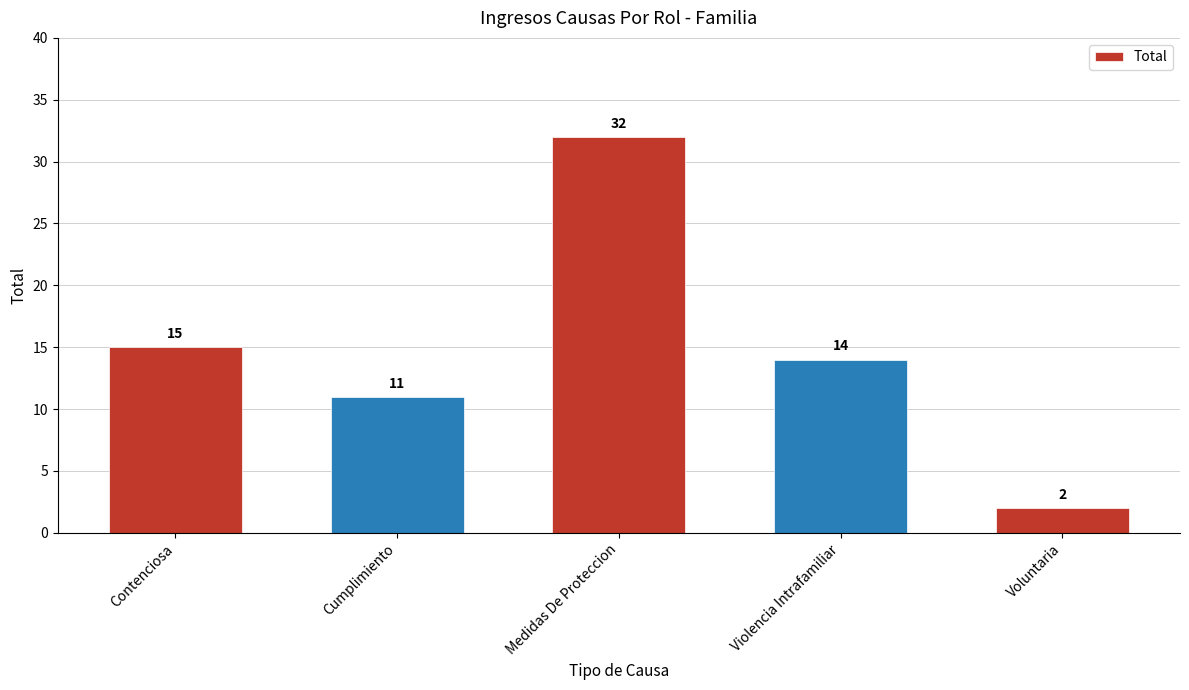

What is the change in value from Contenciosa to Medidas De Proteccion?

+17